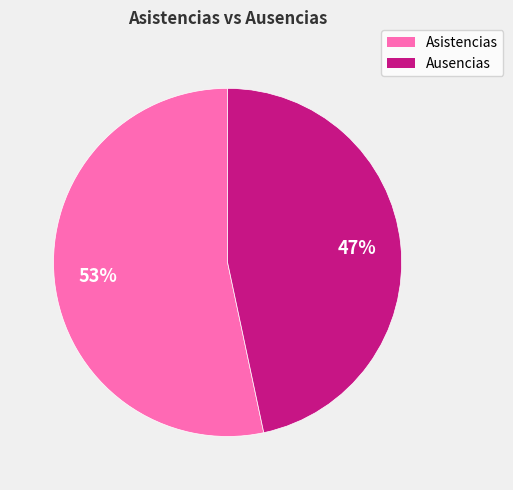

To the nearest percent, what is the average slice percentage?

50%